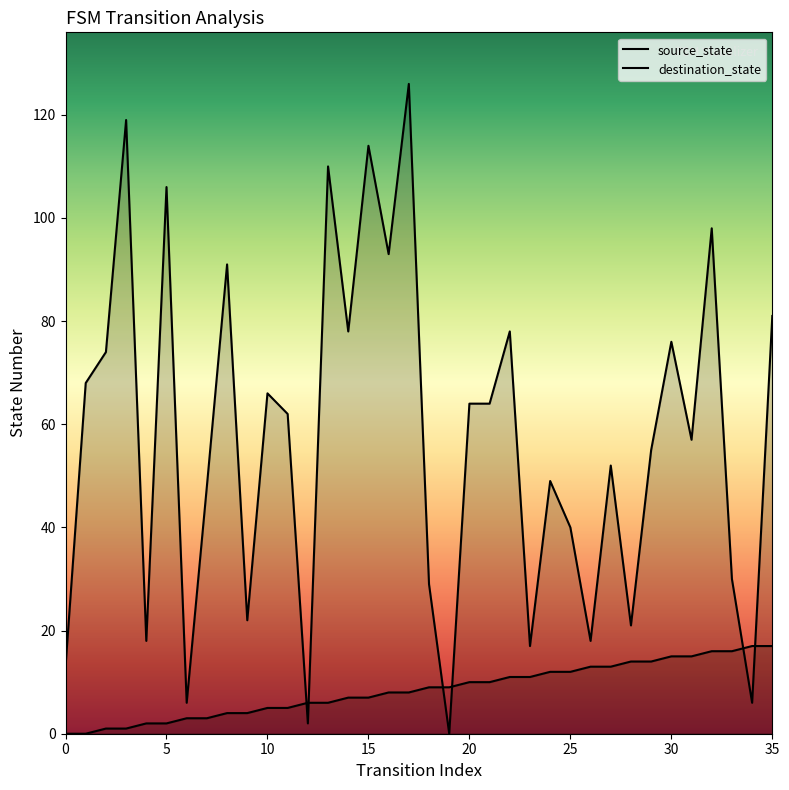

Which series has the widest spread of Y values?

destination_state